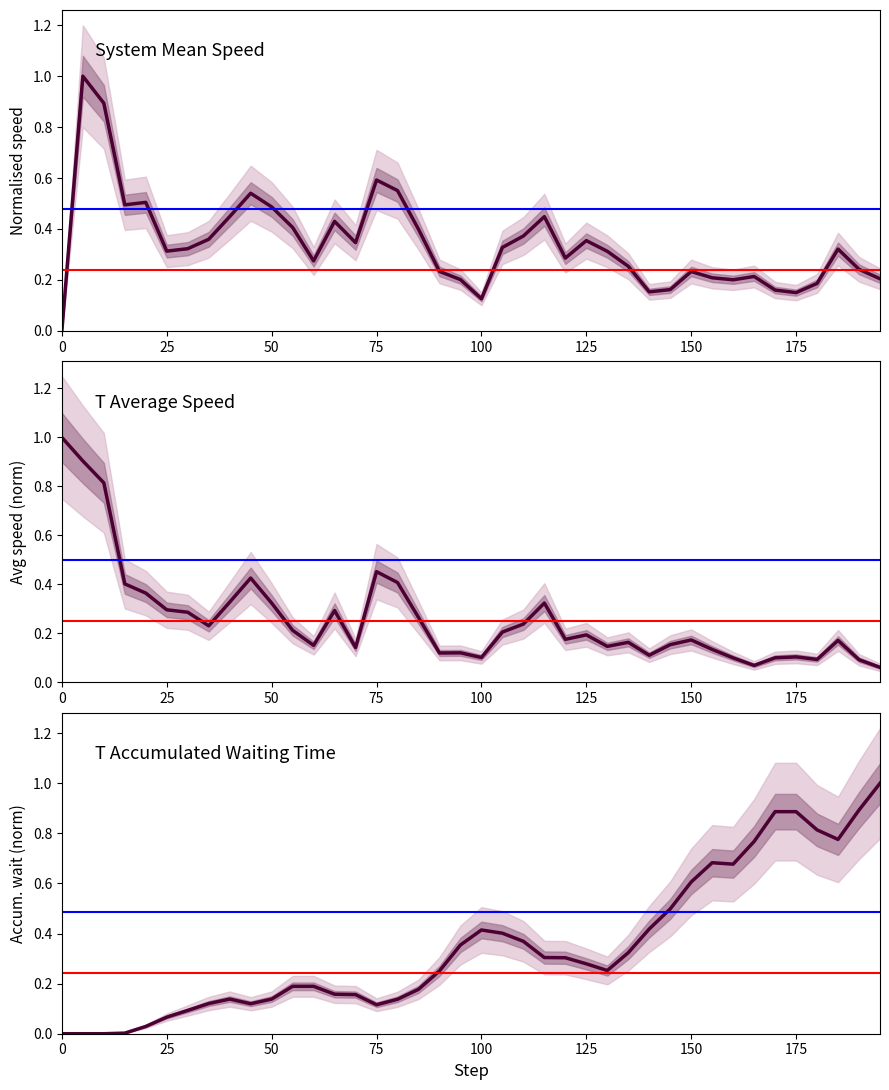

Reading left to right, what are all the values shown in this chart?

system_mean_speed: 0.0	1.0	0.9	0.5	0.5	0.3	0.3	0.4	0.4	0.5	0.5	0.4	0.3	0.4	0.3	0.6	0.6	0.4	0.2	0.2	0.1	0.3	0.4	0.4	0.3	0.4	0.3	0.3	0.2	0.2	0.2	0.2	0.2	0.2	0.2	0.1	0.2	0.3	0.2	0.2
t_average_speed: 1.0	0.9	0.8	0.4	0.4	0.3	0.3	0.2	0.3	0.4	0.3	0.2	0.2	0.3	0.1	0.5	0.4	0.3	0.1	0.1	0.1	0.2	0.2	0.3	0.2	0.2	0.1	0.2	0.1	0.2	0.2	0.1	0.1	0.1	0.1	0.1	0.1	0.2	0.1	0.1
t_accumulated_waiting_time: 0.0	0.0	0.0	0.0	0.0	0.1	0.1	0.1	0.1	0.1	0.1	0.2	0.2	0.2	0.2	0.1	0.1	0.2	0.3	0.4	0.4	0.4	0.4	0.3	0.3	0.3	0.3	0.3	0.4	0.5	0.6	0.7	0.7	0.8	0.9	0.9	0.8	0.8	0.9	1.0